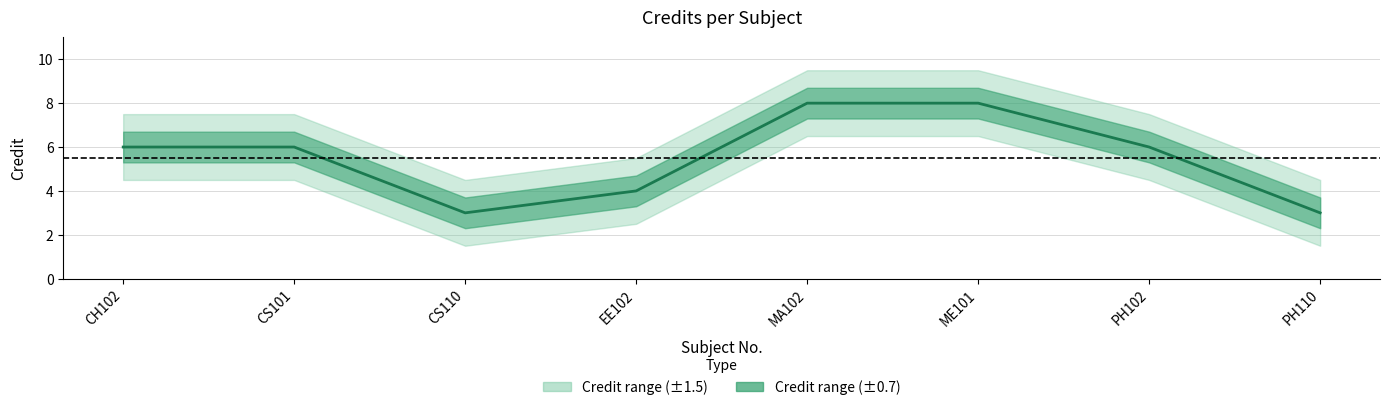

What is the label of the 6th point from the left?

ME101